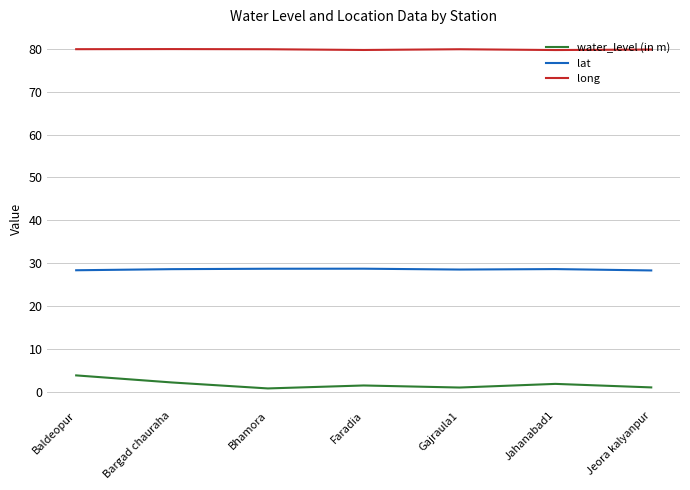

Where does the water_level (in m) series first go above 1?

Baldeopur